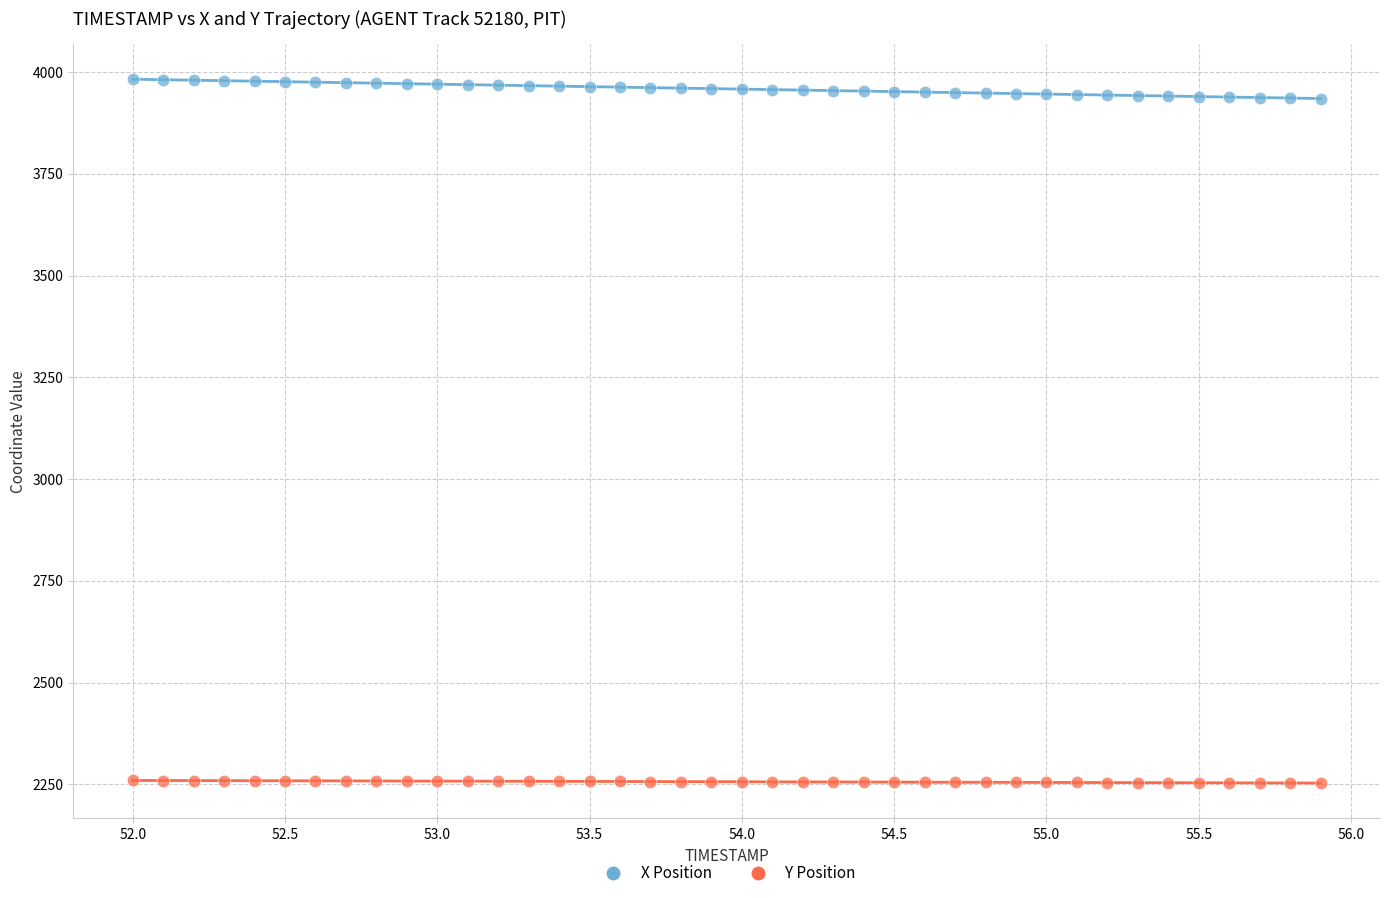

Which series reaches the minimum Y coordinate?

Y Position